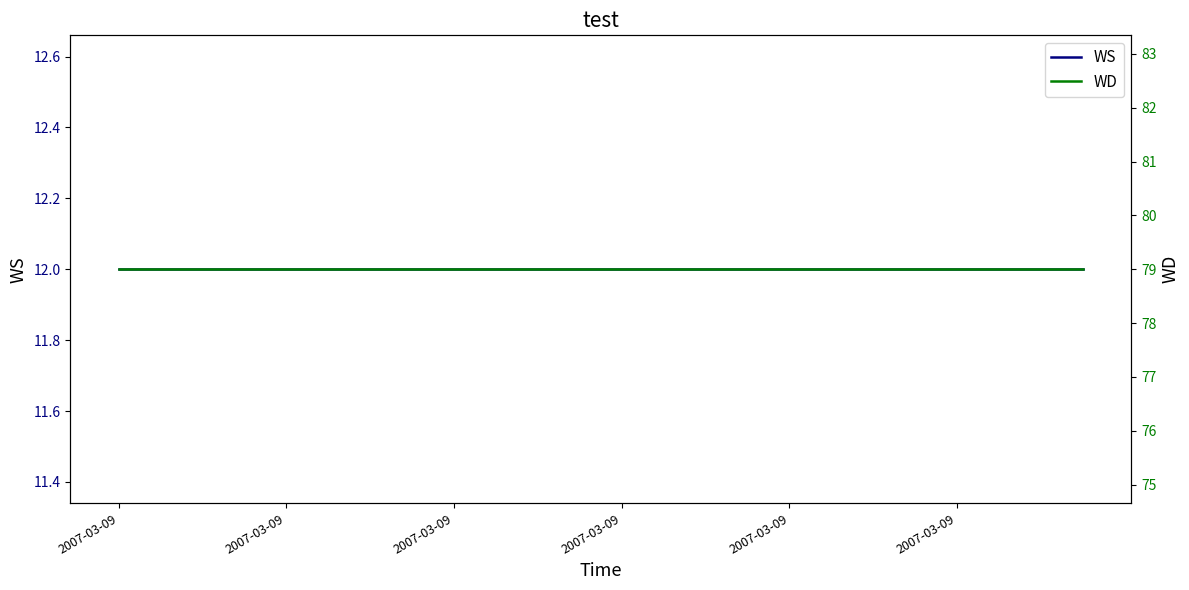

True or false: WS has more than 2 interior local peaks.

False